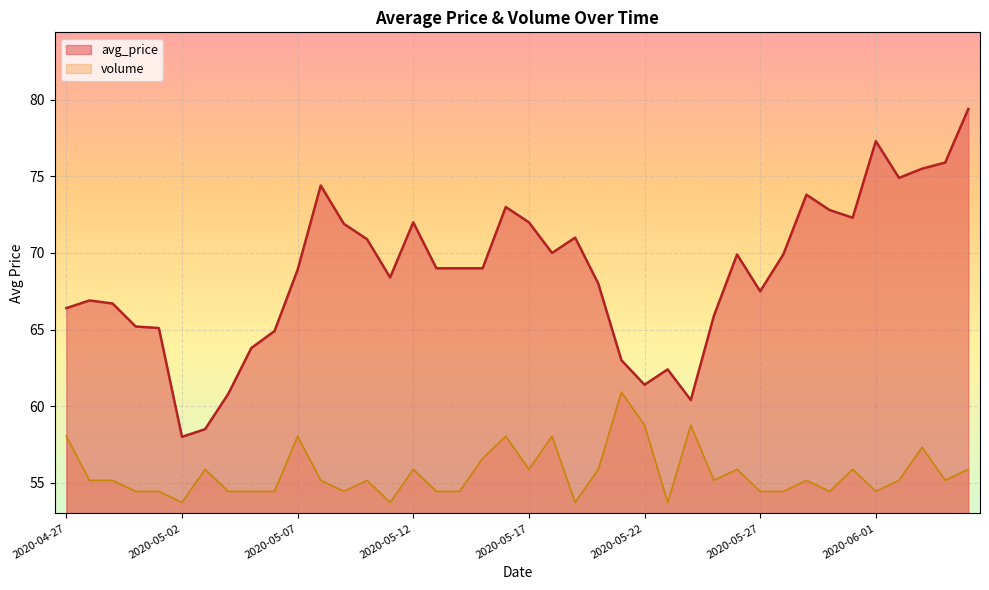

What are all the series names shown in the legend?

avg_price, volume